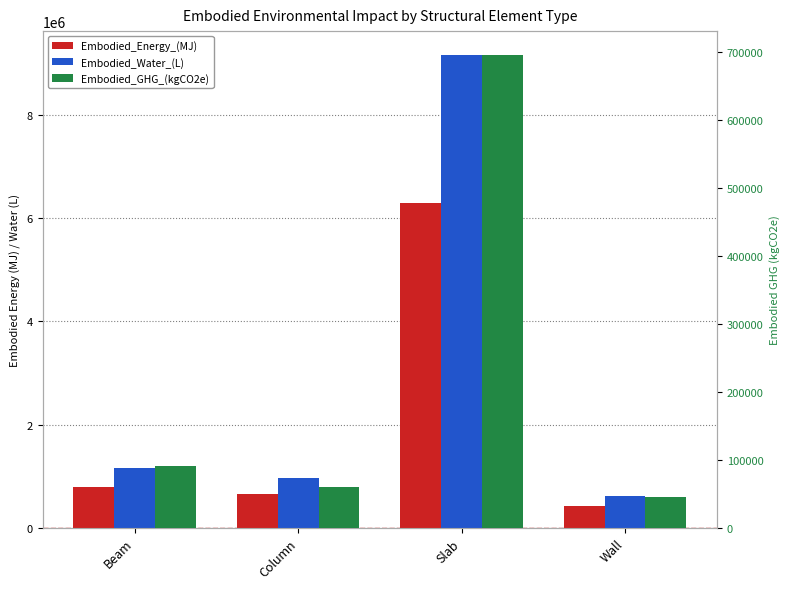

Which label corresponds to the smallest value in the chart?

Wall